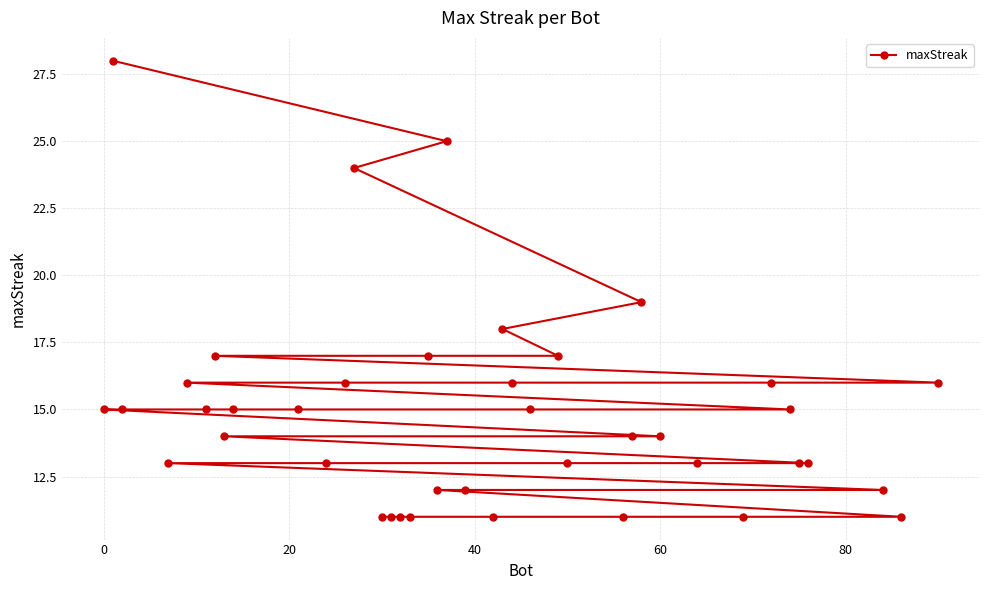

What is the difference between the second highest and minimum values?

14